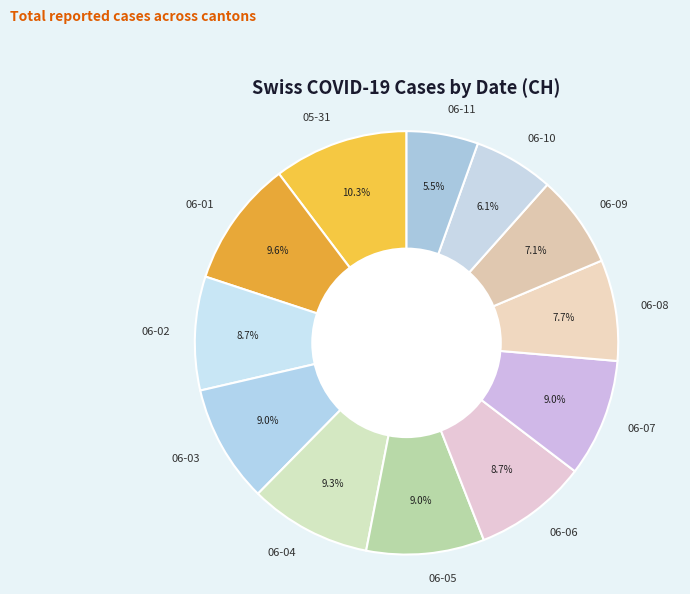

Which has a higher value, 06-04 or 06-09?

06-04